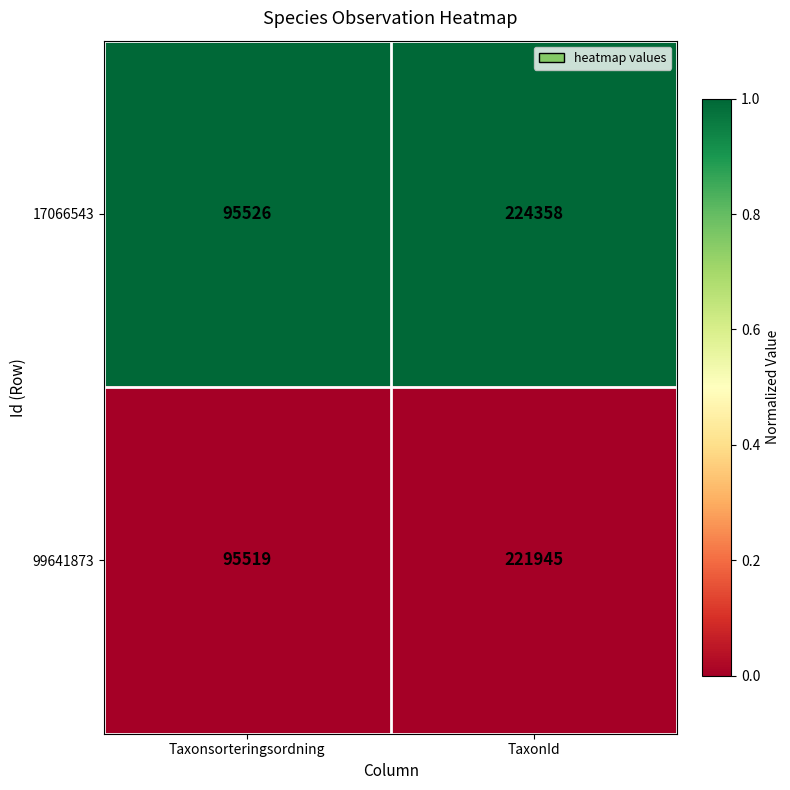

What is the difference between the highest and lowest values at TaxonId?

2413